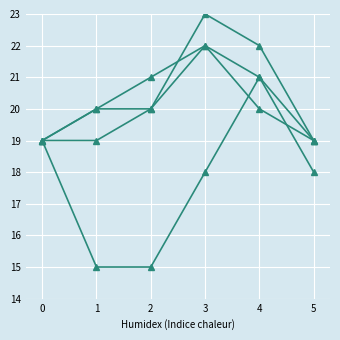

How many data points does each series have?

6